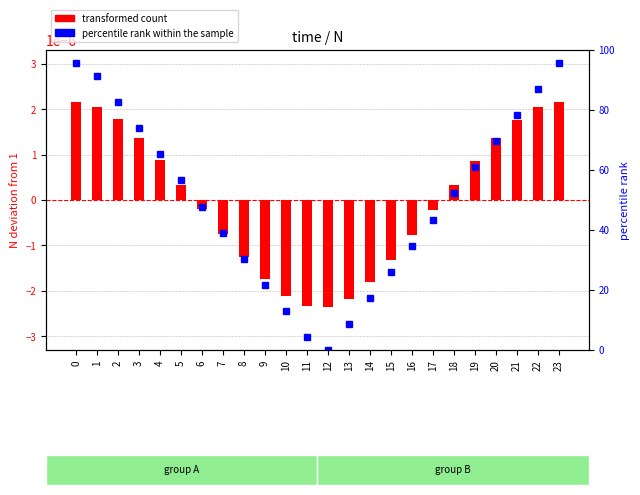

Reading left to right, list all the values displayed in this chart.

transformed count (deviation from 1): 0.0	0.0	0.0	0.0	0.0	0.0	-0.0	-0.0	-0.0	-0.0	-0.0	-0.0	-0.0	-0.0	-0.0	-0.0	-0.0	-0.0	0.0	0.0	0.0	0.0	0.0	0.0
percentile rank within the sample: 95.7	91.3	82.6	73.9	65.2	56.5	47.8	39.1	30.4	21.7	13.0	4.3	0.0	8.7	17.4	26.1	34.8	43.5	52.2	60.9	69.6	78.3	87.0	95.7